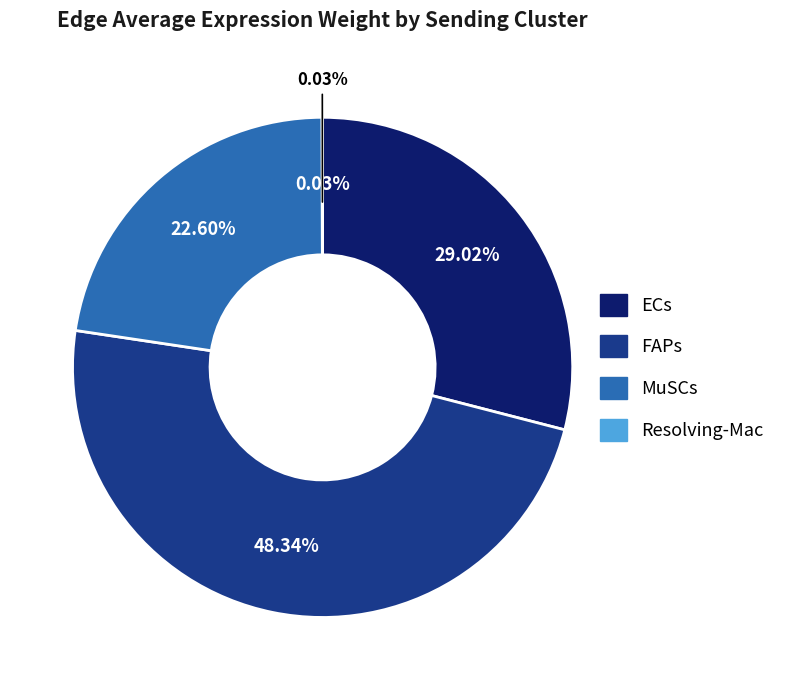

To the nearest percent, what is the average slice percentage?

25%